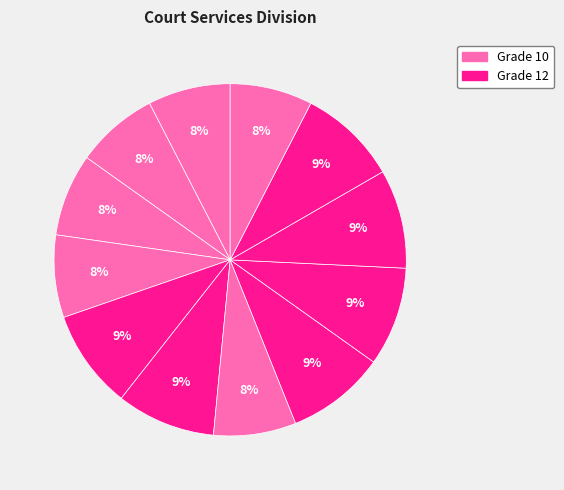

How many segments does this pie chart have?

12